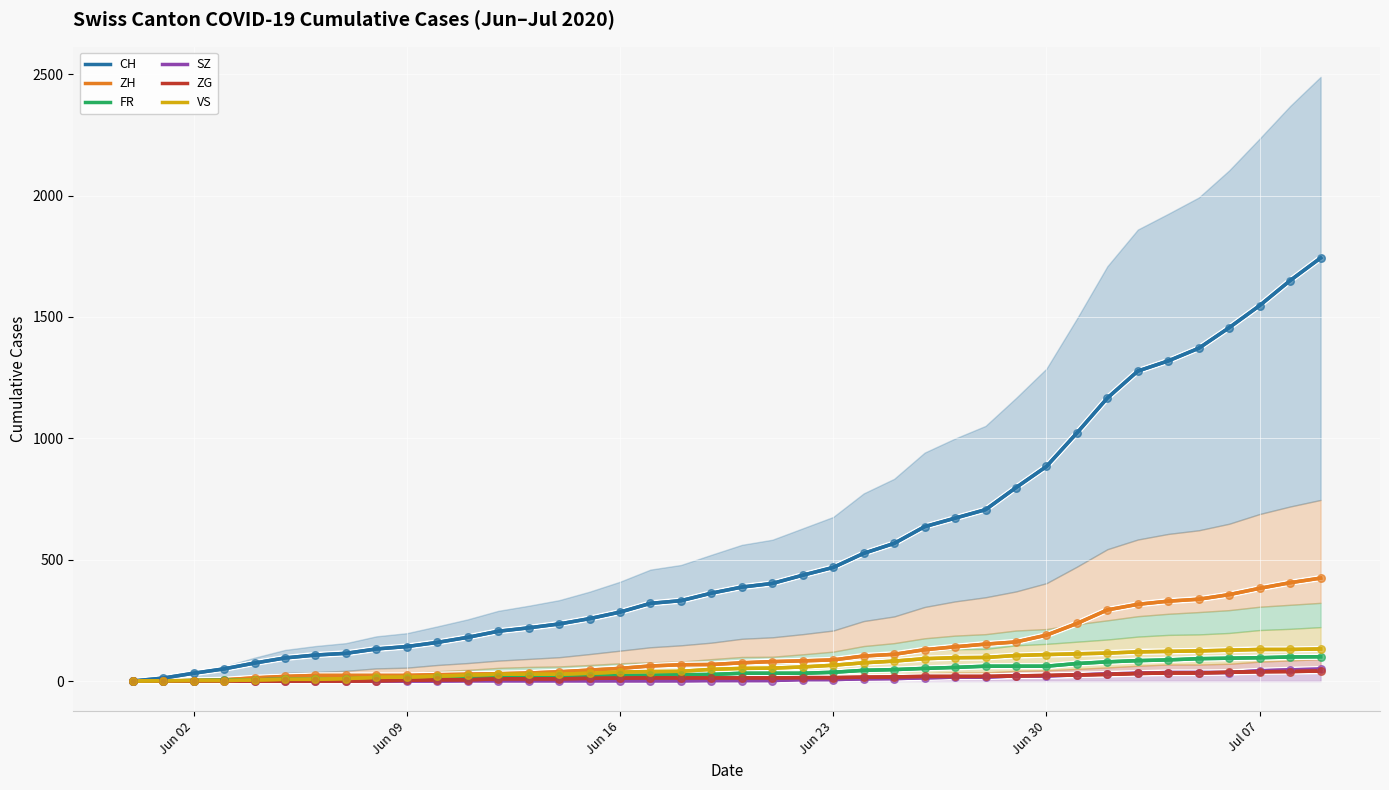

What are all the series names shown in the legend?

CH, ZH, FR, SZ, ZG, VS